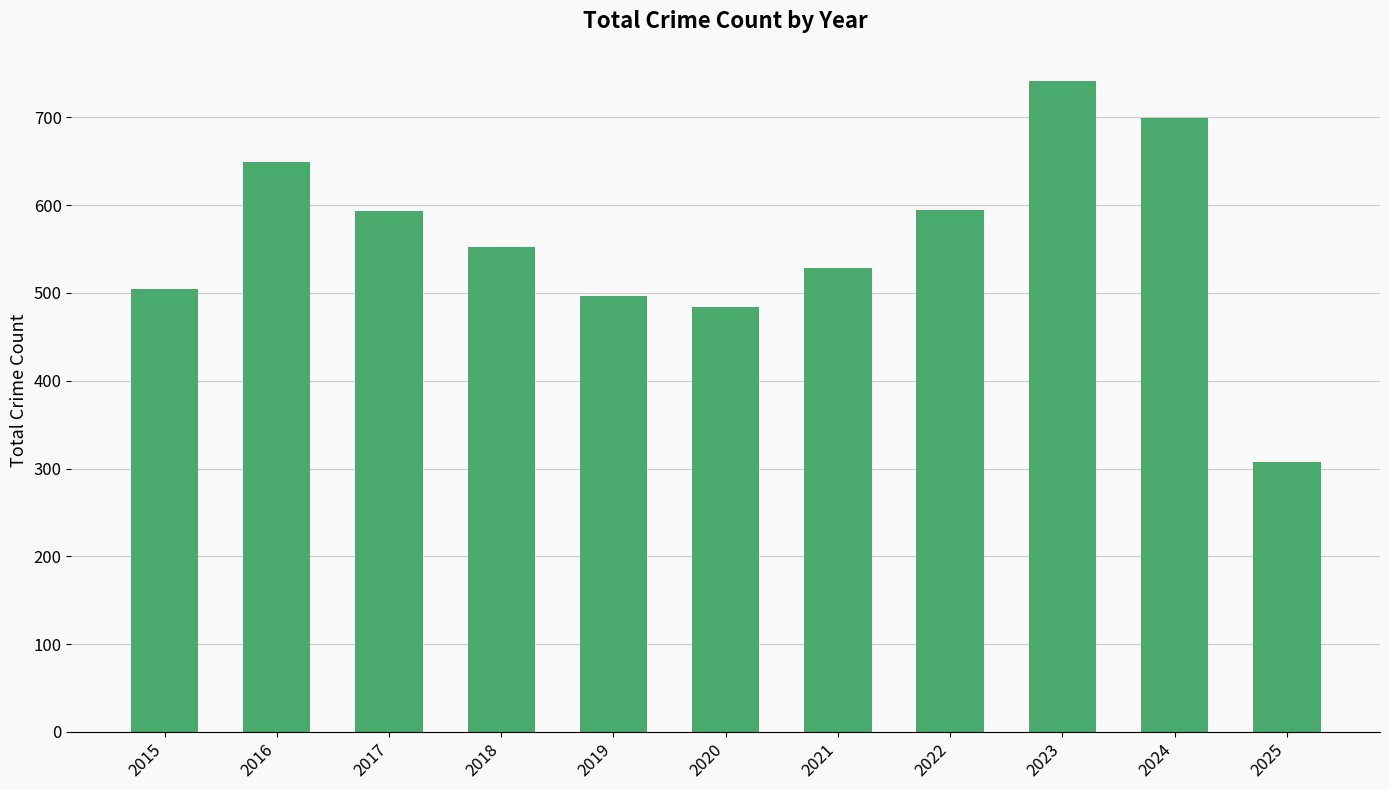

What is the value of the 2nd bar from the left?

649